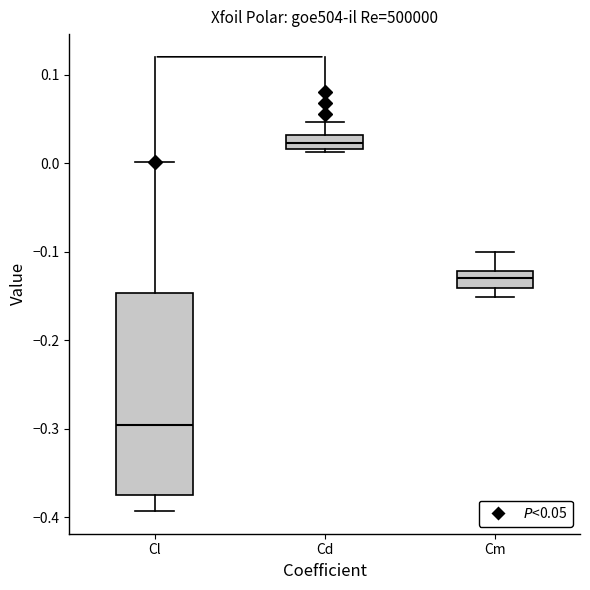

Which box is the tallest, from its lower edge to its upper edge?

Cl